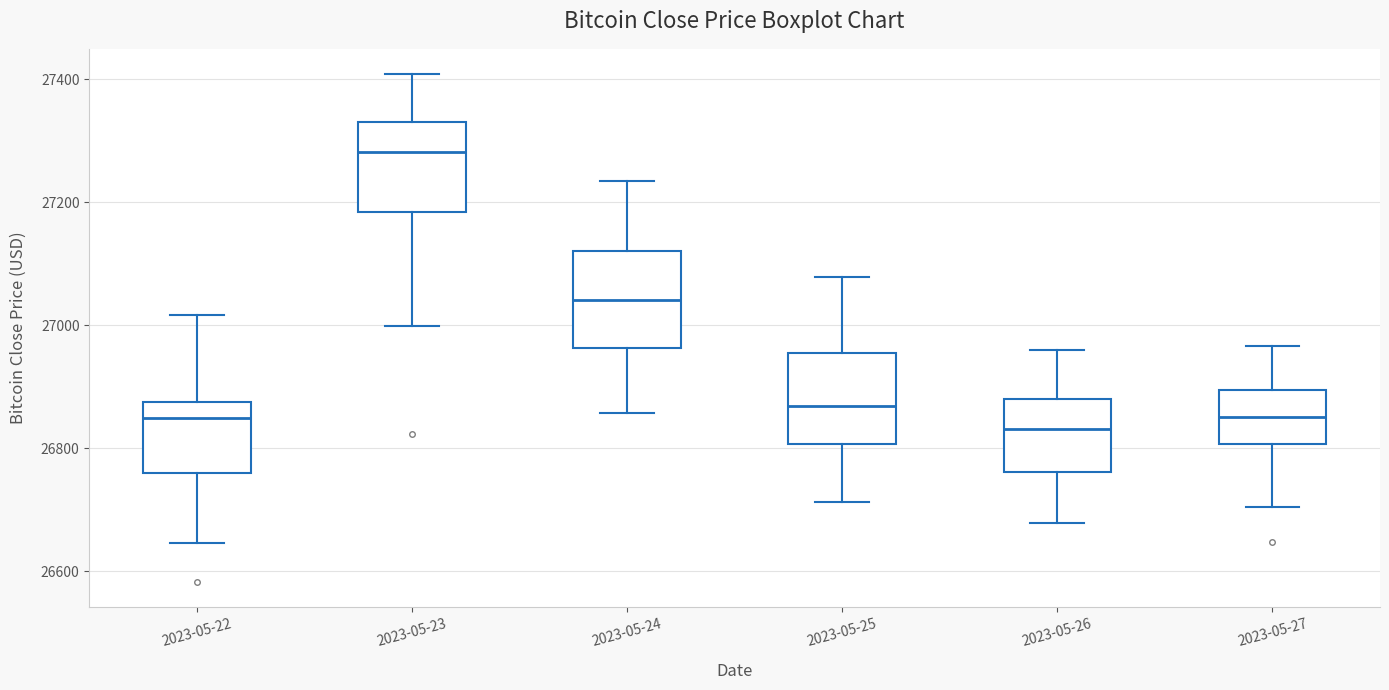

Reading left to right, transcribe this box plot: for each box, give where its median line is, the range the box spans, and where its two whiskers end, as read against the y-axis. The values are not printed on the chart, so give them approximately, as read against the axis.

2023-05-22: median 26840, box 26760 to 26880, whiskers 26640 to 27020
2023-05-23: median 27280, box 27180 to 27340, whiskers 27000 to 27400
2023-05-24: median 27040, box 26960 to 27120, whiskers 26860 to 27240
2023-05-25: median 26860, box 26800 to 26960, whiskers 26720 to 27080
2023-05-26: median 26840, box 26760 to 26880, whiskers 26680 to 26960
2023-05-27: median 26860, box 26800 to 26900, whiskers 26700 to 26960